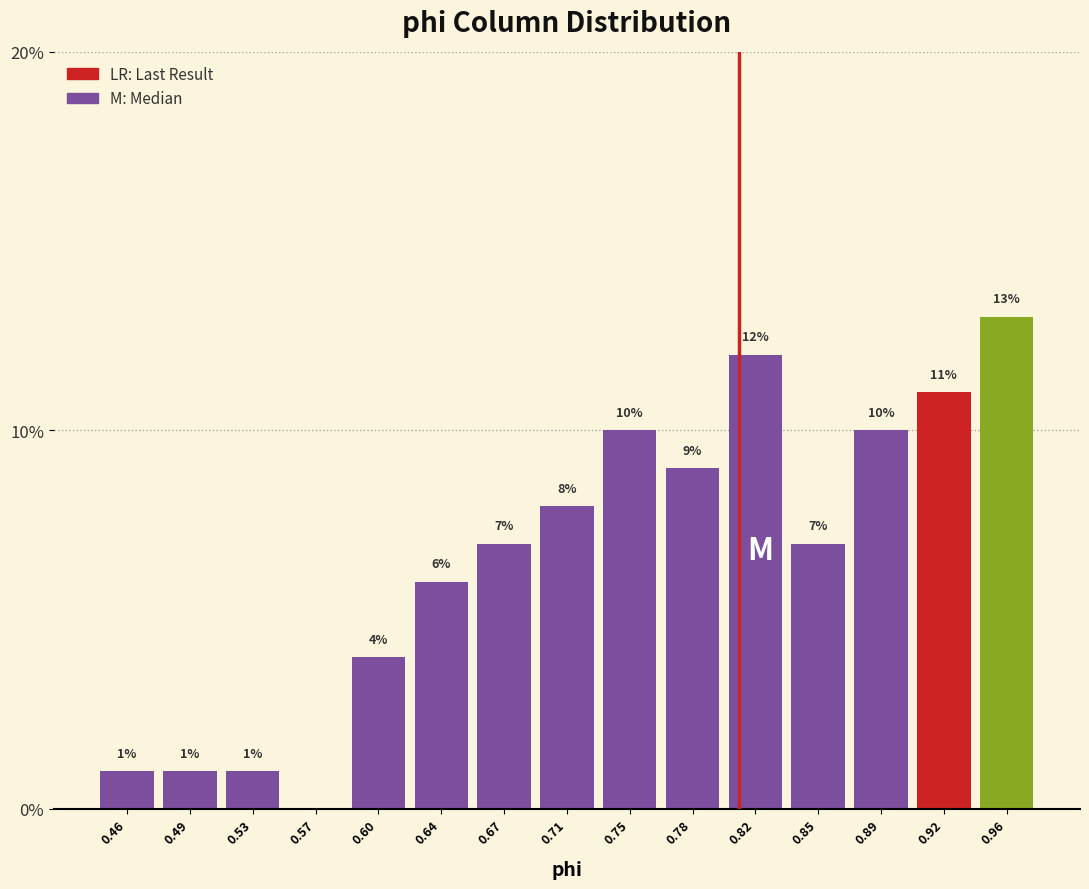

Reading left to right, transcribe all the data shown in this chart.

0.46=1.0	0.49=1.0	0.53=1.0	0.57=0.0	0.60=4.0	0.64=6.0	0.67=7.0	0.71=8.0	0.75=10.0	0.78=9.0	0.82=12.0	0.85=7.0	0.89=10.0	0.92=11.0	0.96=13.0